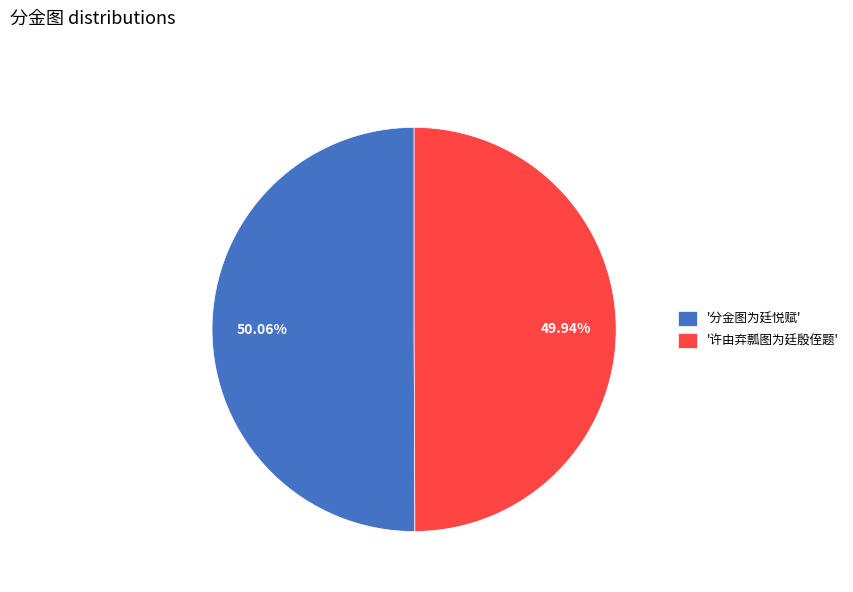

Do '许由弃瓢图为廷殷侄题' and '分金图为廷悦赋' together represent more than half of the pie?

Yes